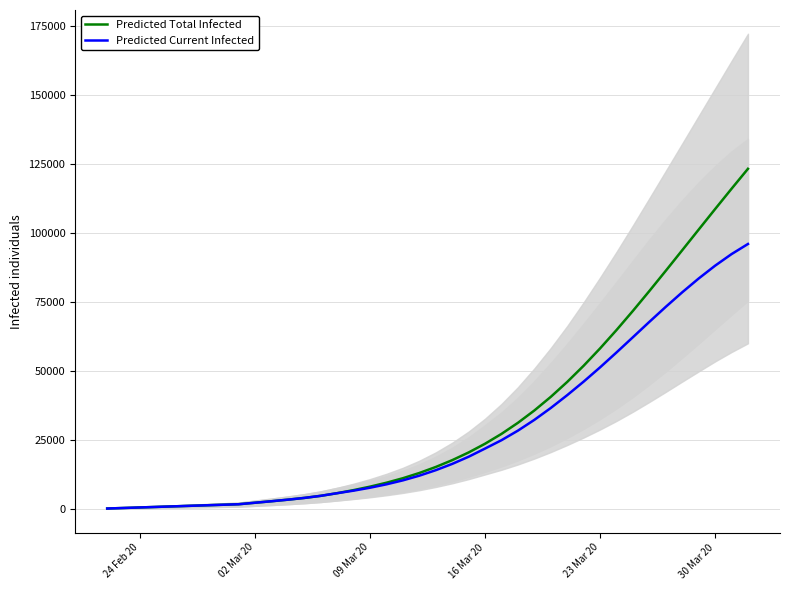

True or false: Predicted Total Infected and Predicted Current Infected cross at least once.

False